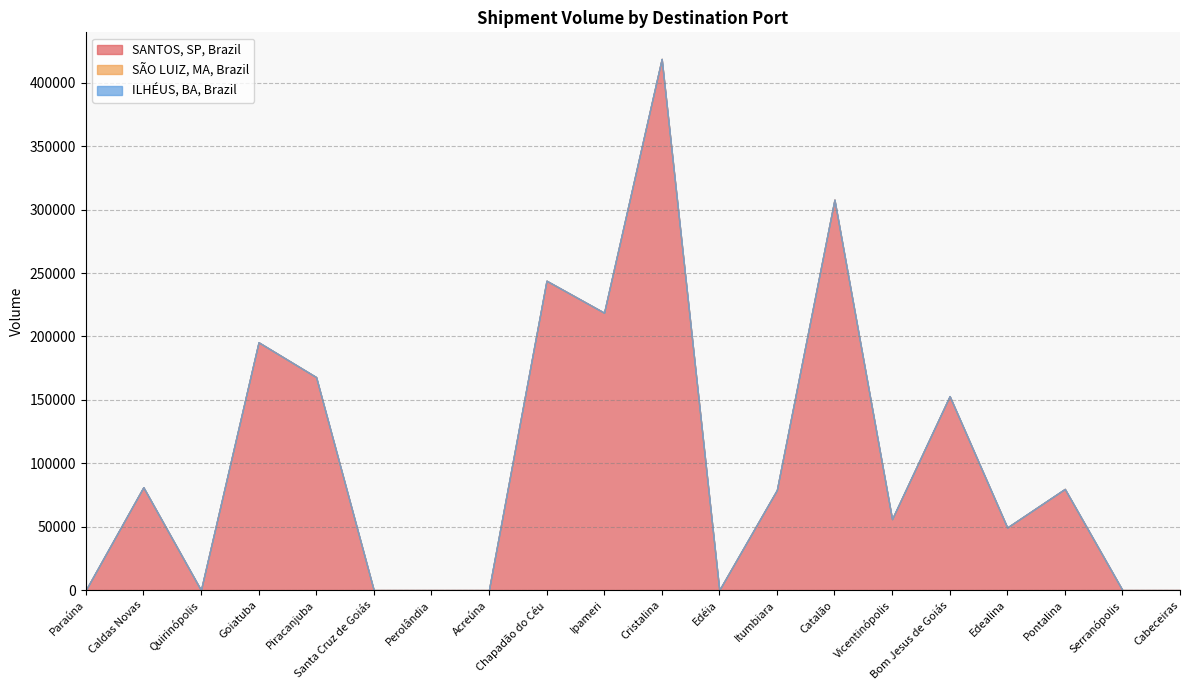

Which has a higher value, Edéia or Ipameri?

Ipameri